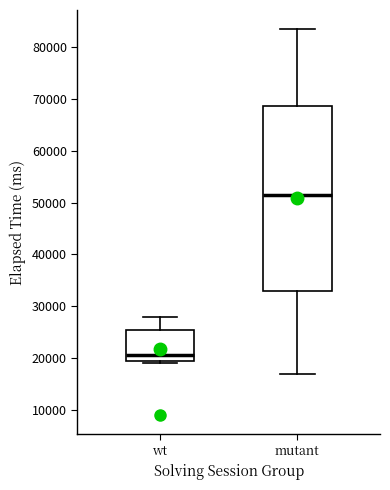

Reading left to right, transcribe this box plot: for each box, give where its median line is, the range the box spans, and where its two whiskers end, as read against the y-axis. The values are not printed on the chart, so give them approximately, as read against the axis.

wt: median 21000, box 19000 to 25000, whiskers 19000 (just below the box's lower edge) to 28000
mutant: median 52000, box 33000 to 69000, whiskers 17000 to 84000